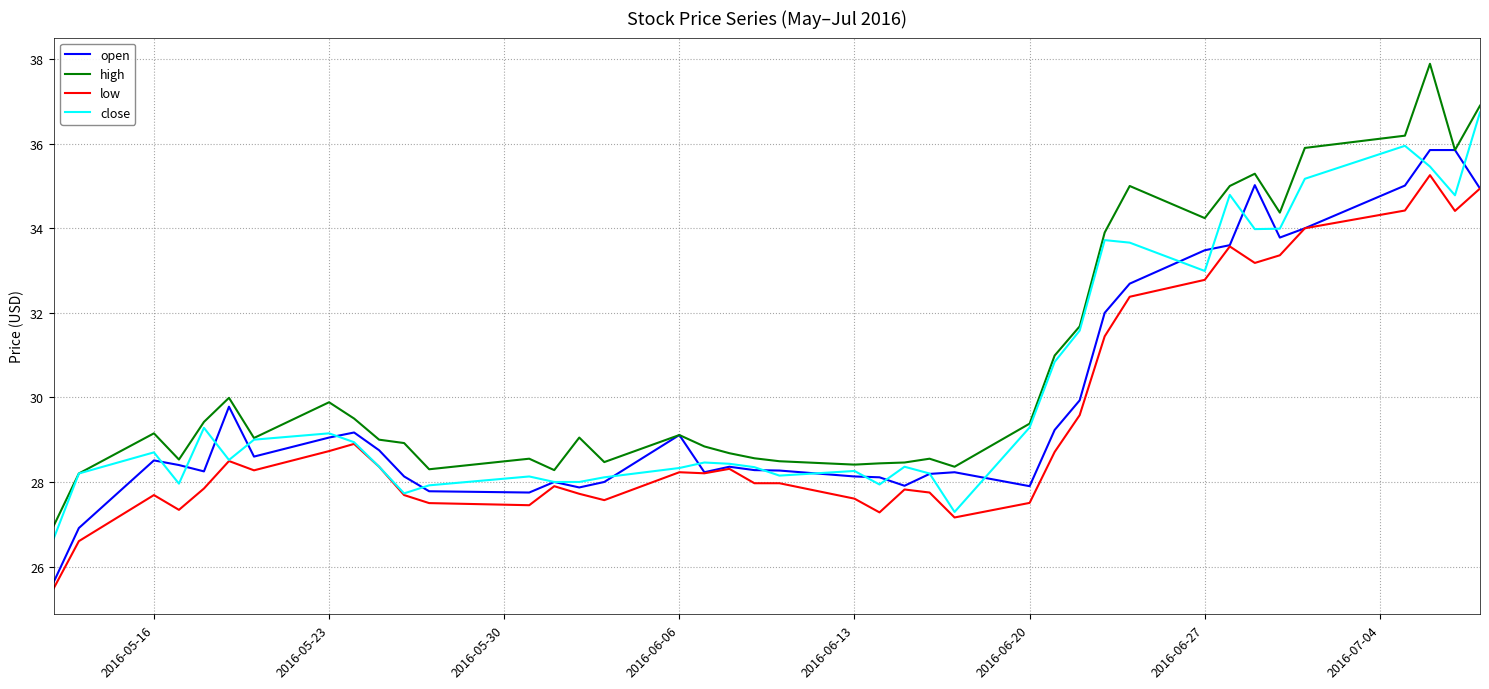

Rank the series by their maximum value, from lowest to highest.

low, open, close, high